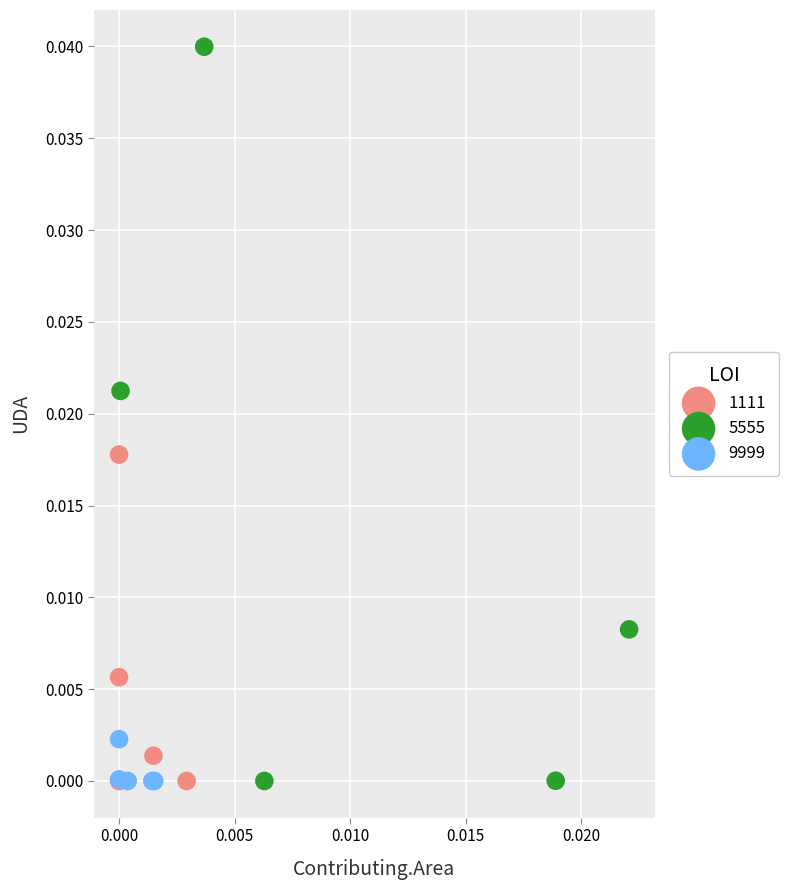

Which series has the widest spread of Y values?

5555